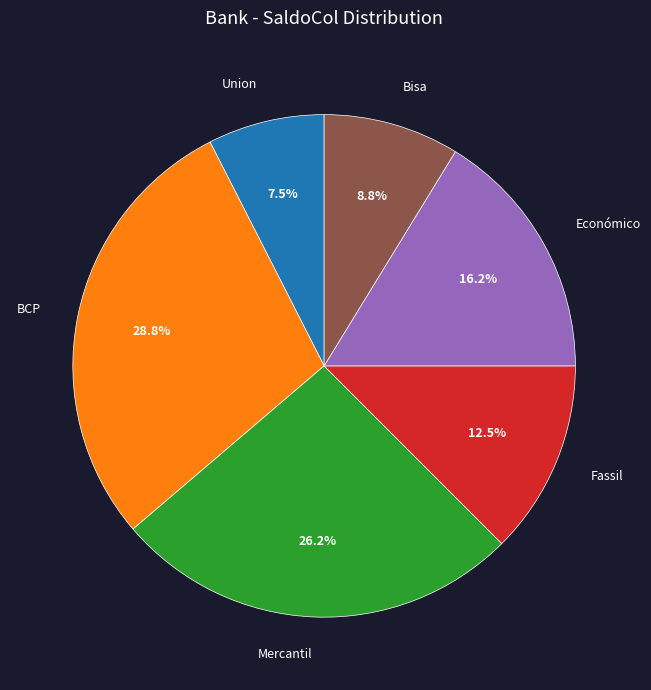

True or false: Mercantil accounts for 26% of the total.

True